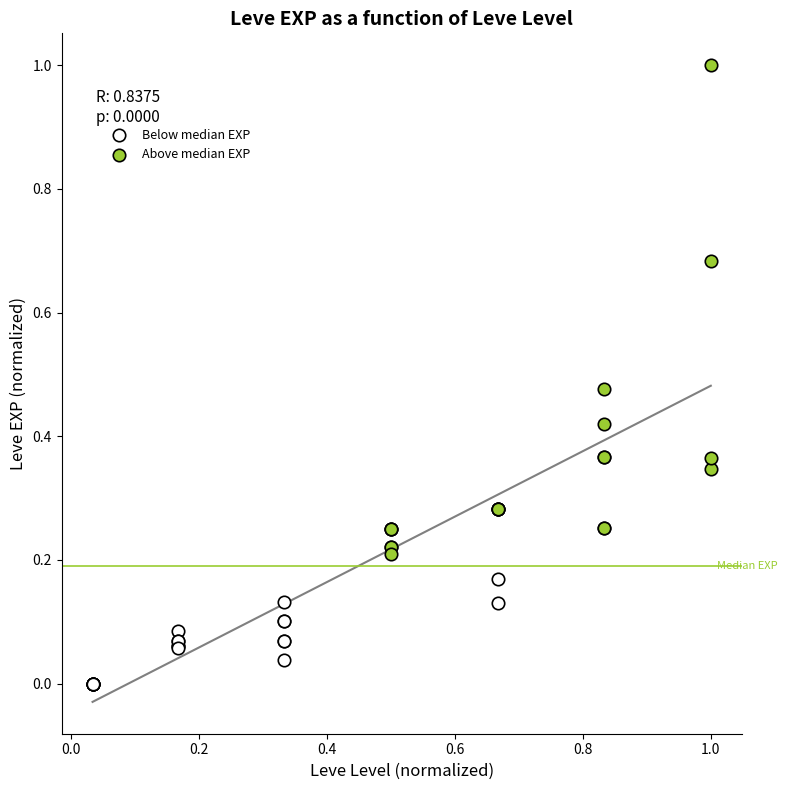

Which series contains the lowest Y value?

Below median EXP